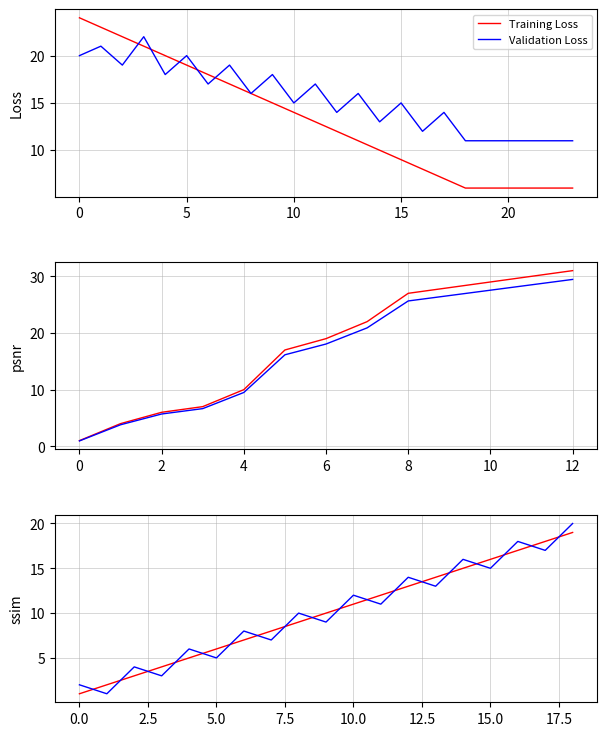

What is the smallest value displayed?

1